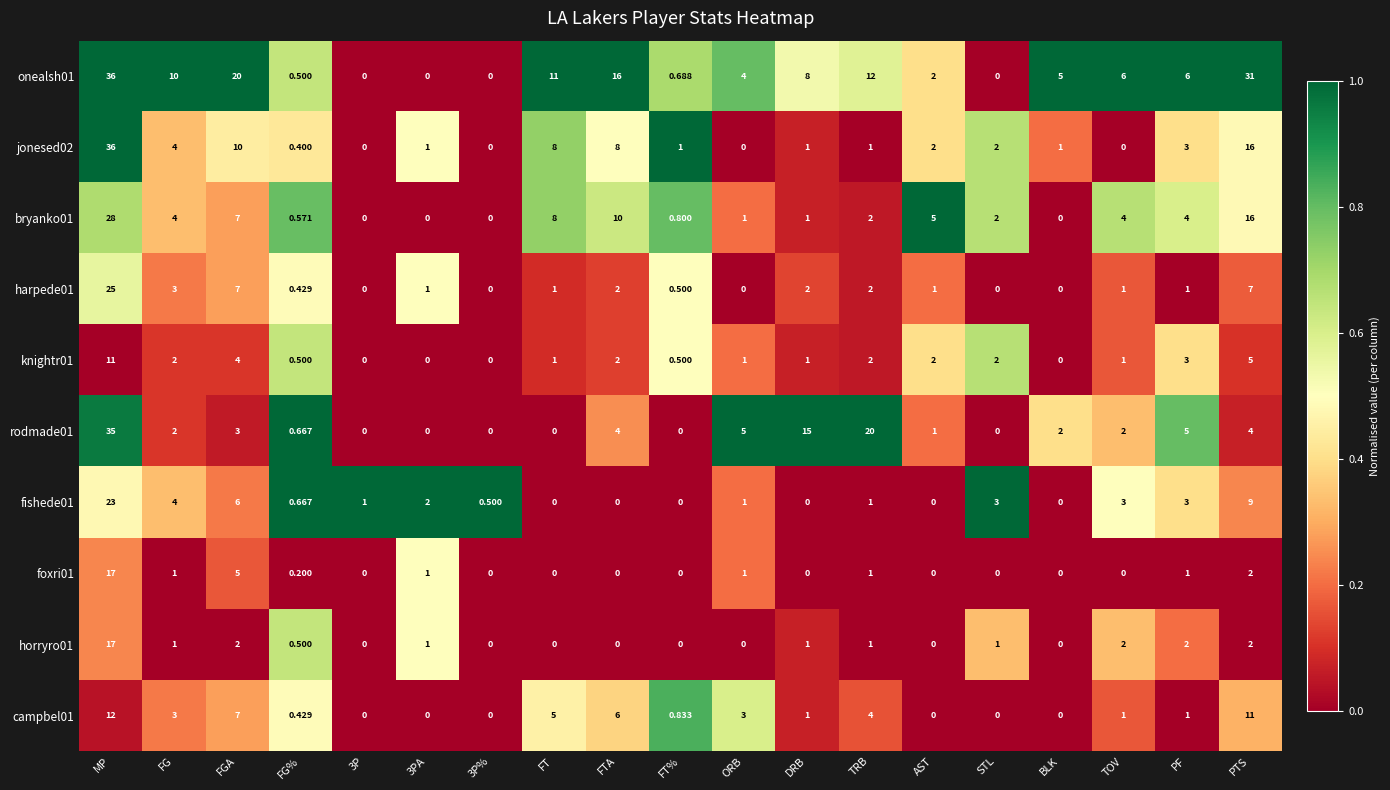

At which category is the sum across all series the highest?

MP